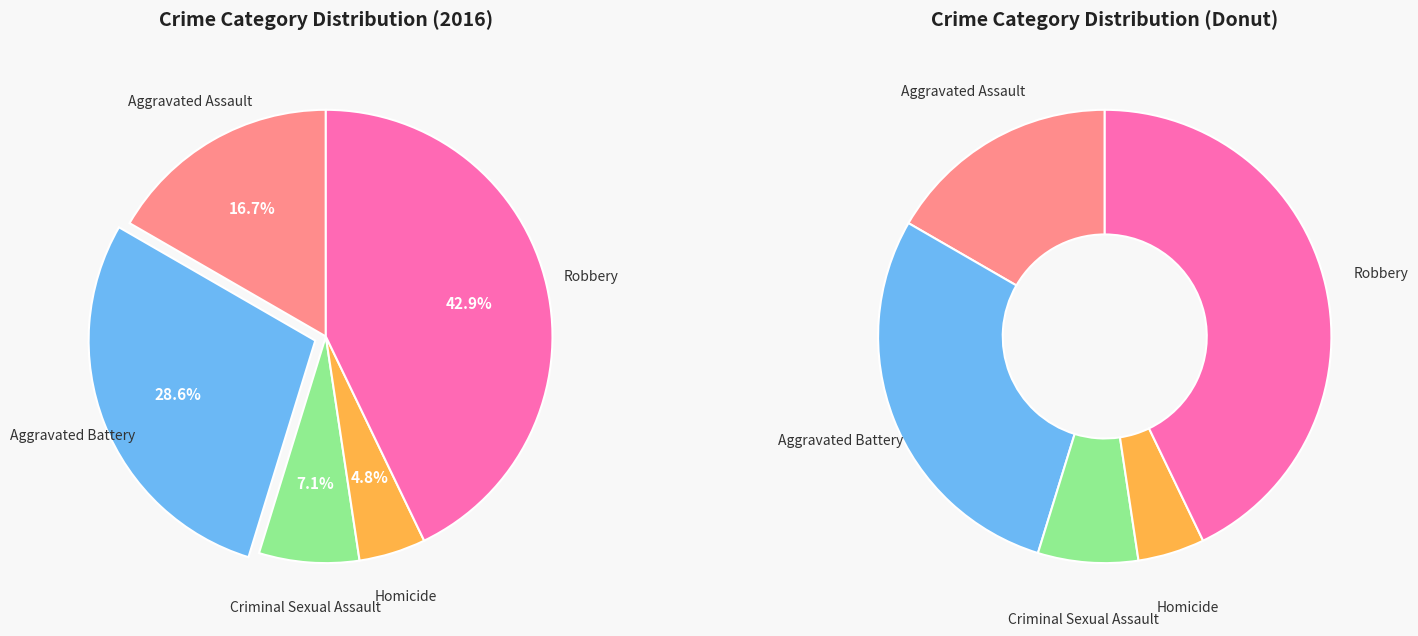

To the nearest percent, what is the difference between the Criminal Sexual Assault and Aggravated Battery slice percentages?

21%